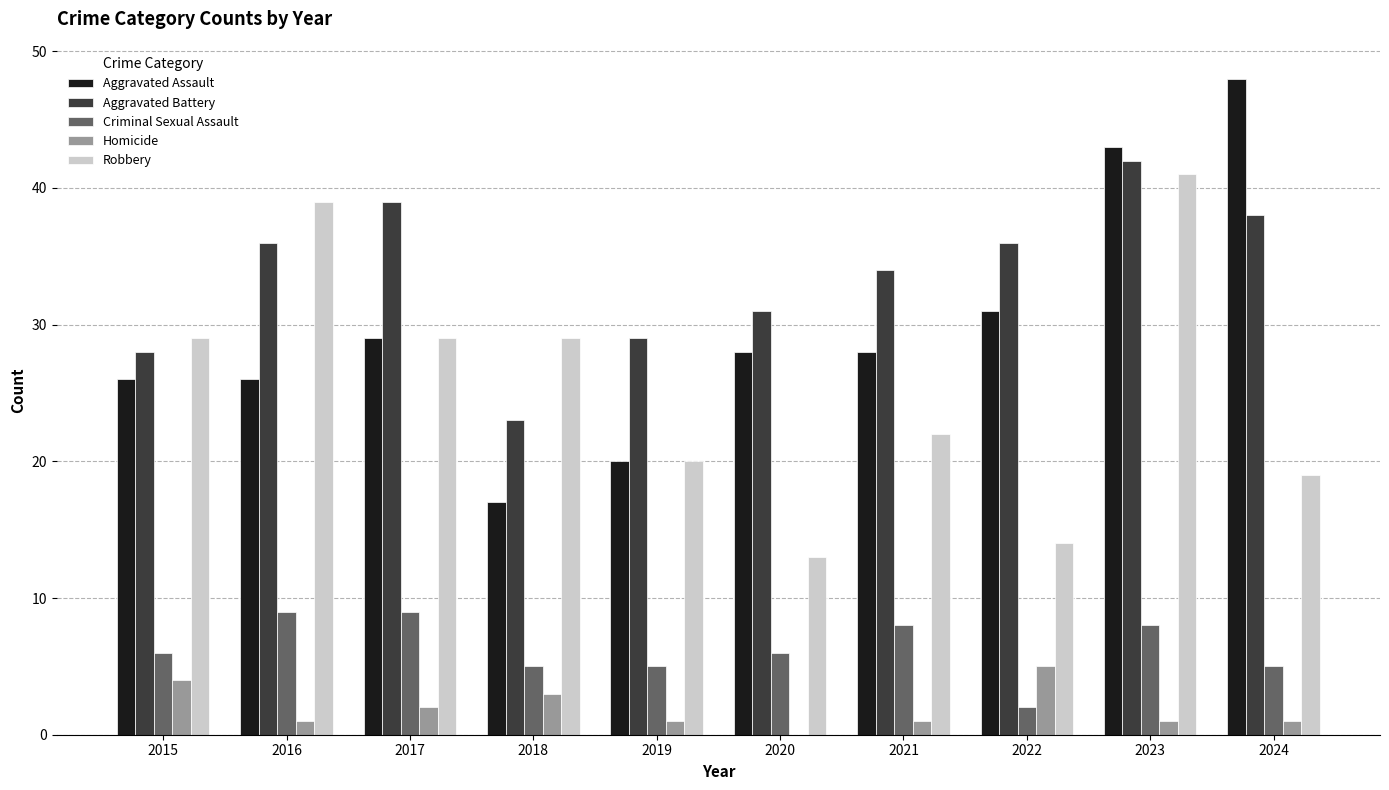

What is the maximum value shown in the chart?

48